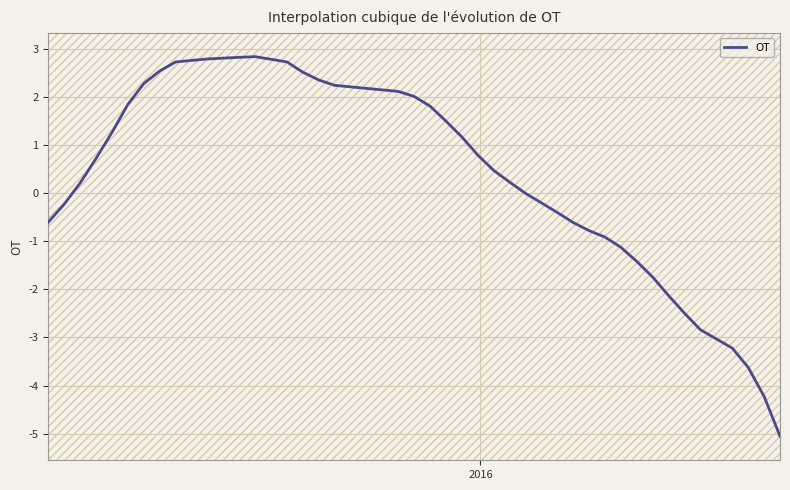

Is this an area chart (filled region under the line)?

No